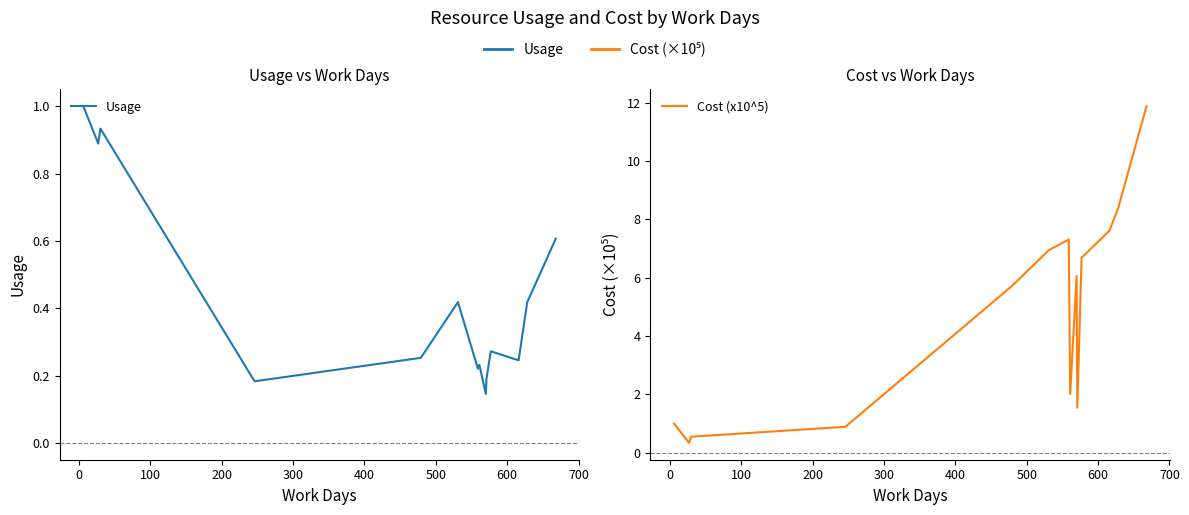

The value of Cost (x10^5) at 13 is 6.6. True or false?

False